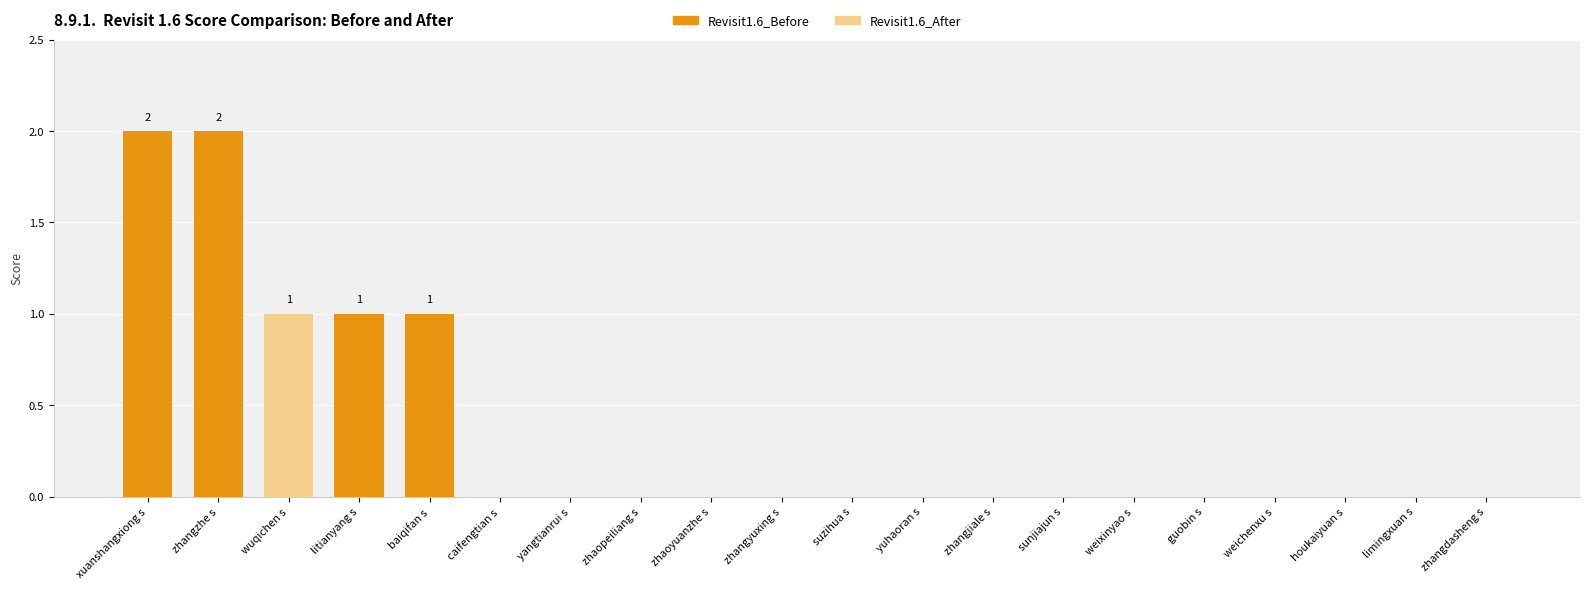

What is the sum of all Revisit1.6_Before values?

6